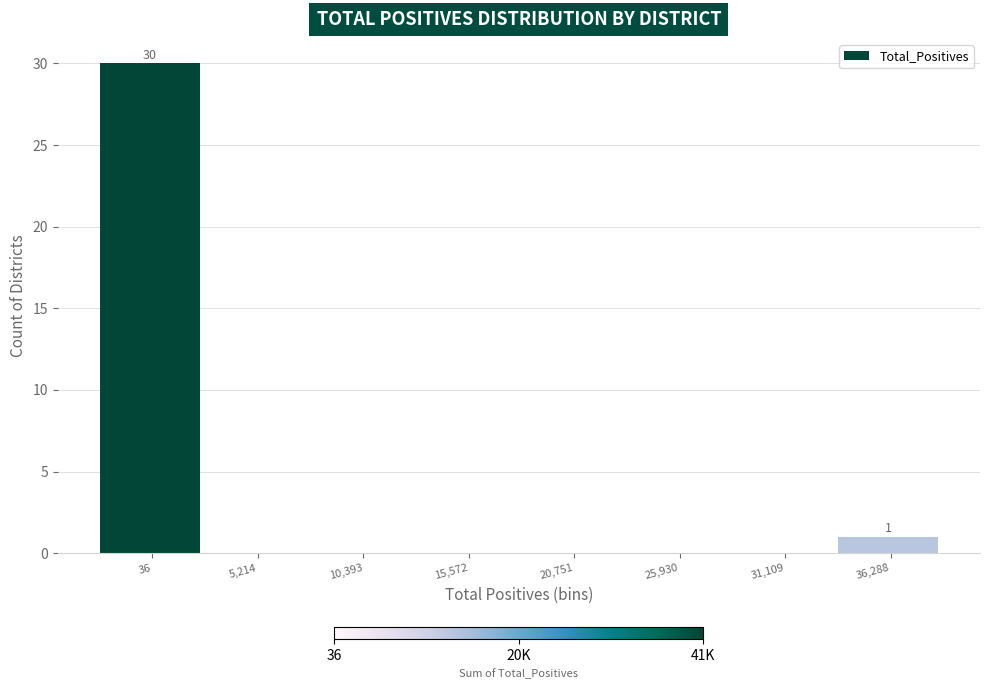

Reading left to right, extract all data points from this chart.

36=30	5,214=0	10,393=0	15,572=0	20,751=0	25,930=0	31,109=0	36,288=1